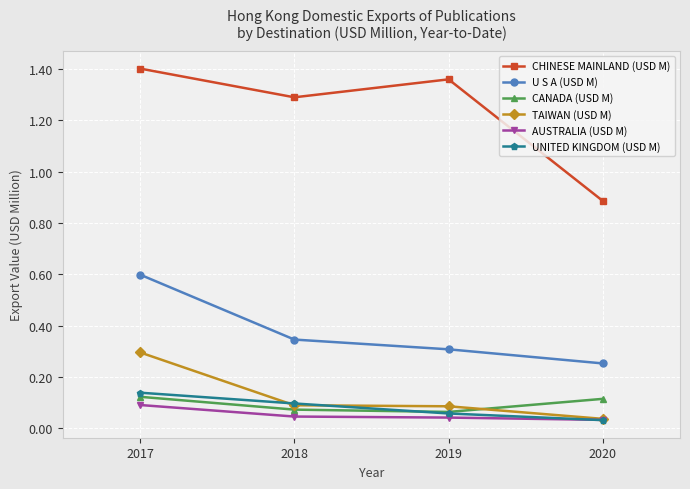

True or false: U S A (USD M) and CHINESE MAINLAND (USD M) intersect in this chart.

False